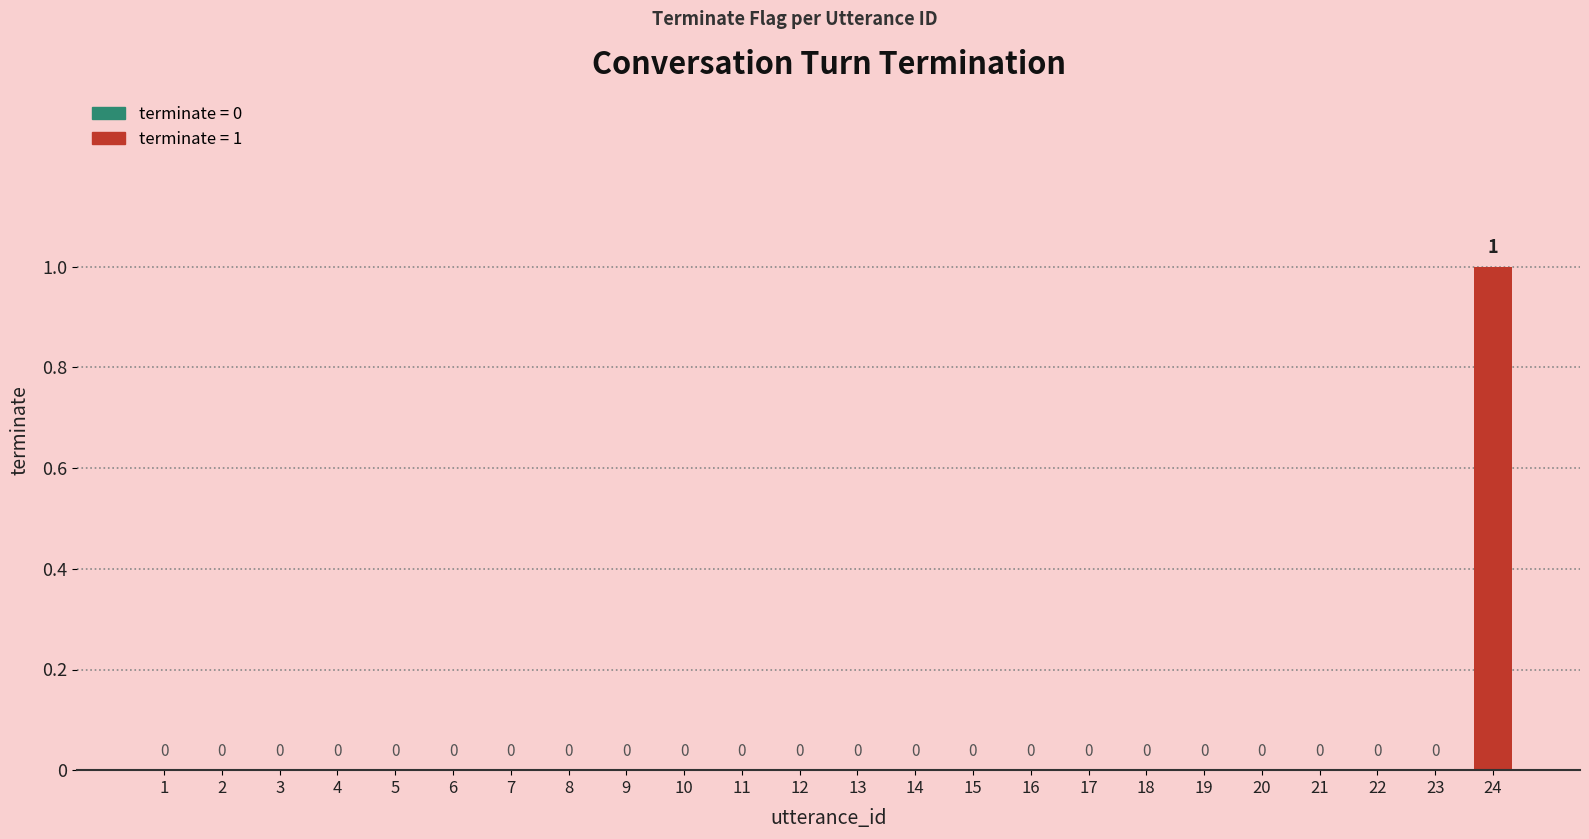

How many series are shown in this chart?

1